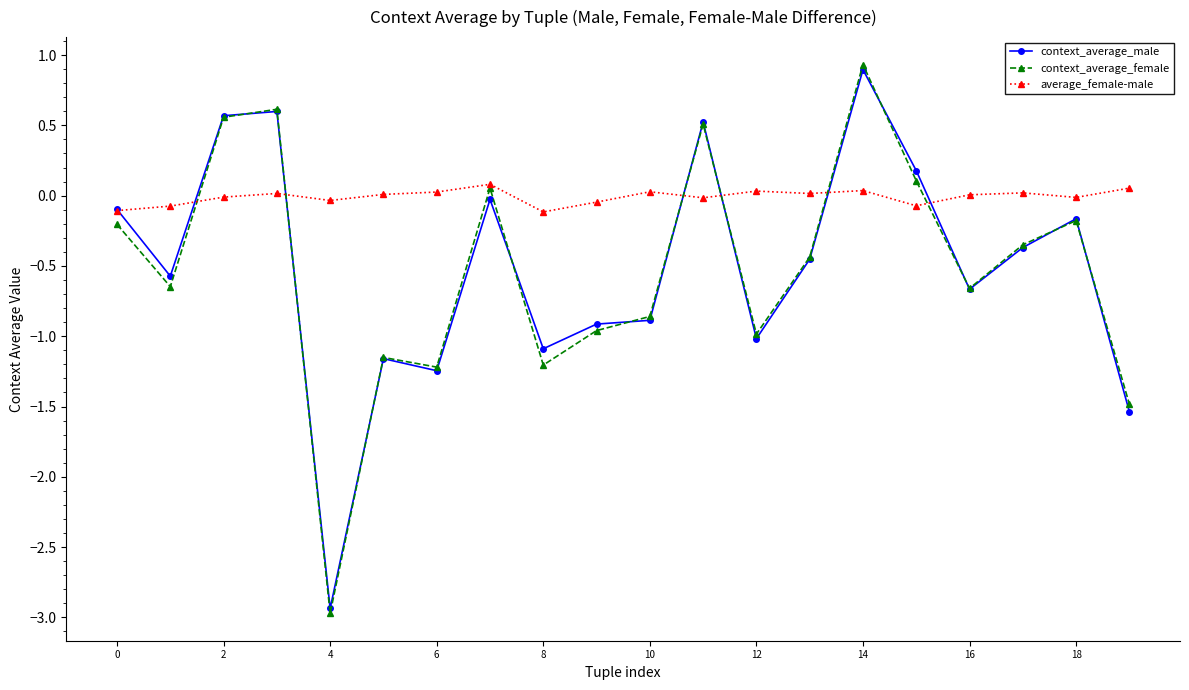

What is the value of the average_female-male point at the 16th from the left?

-0.1